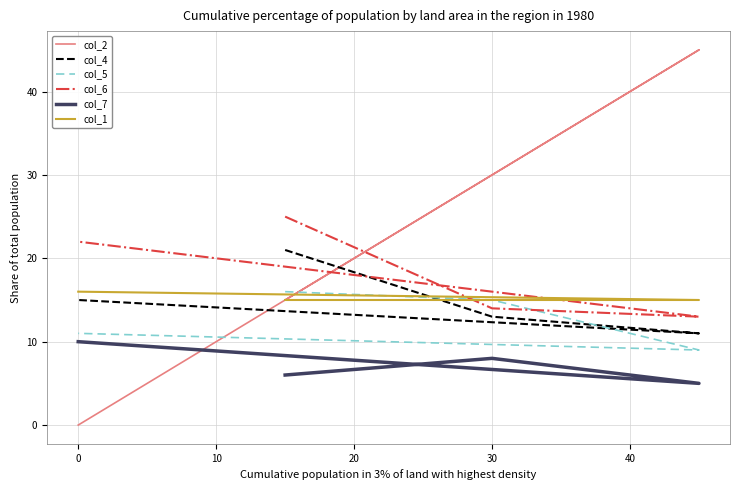

What is the sum of all col_6 values?

74